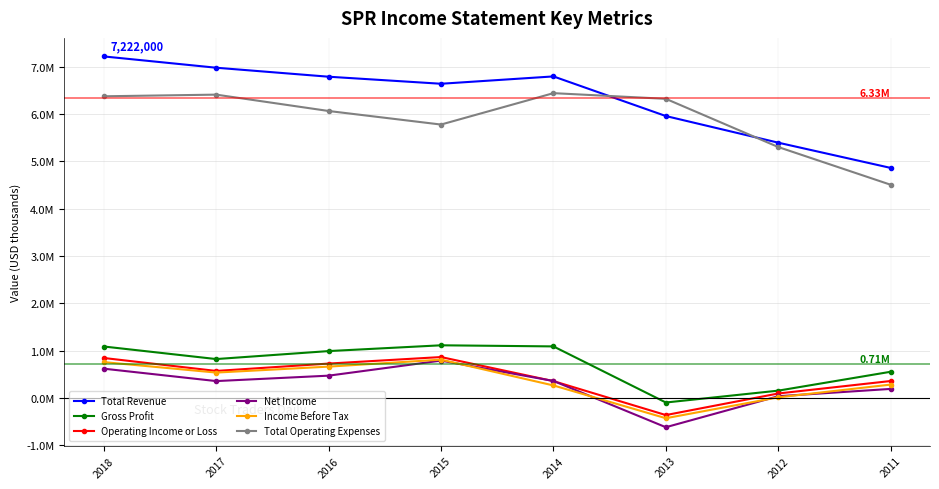

What is the average value of the Total Revenue series?

6332938